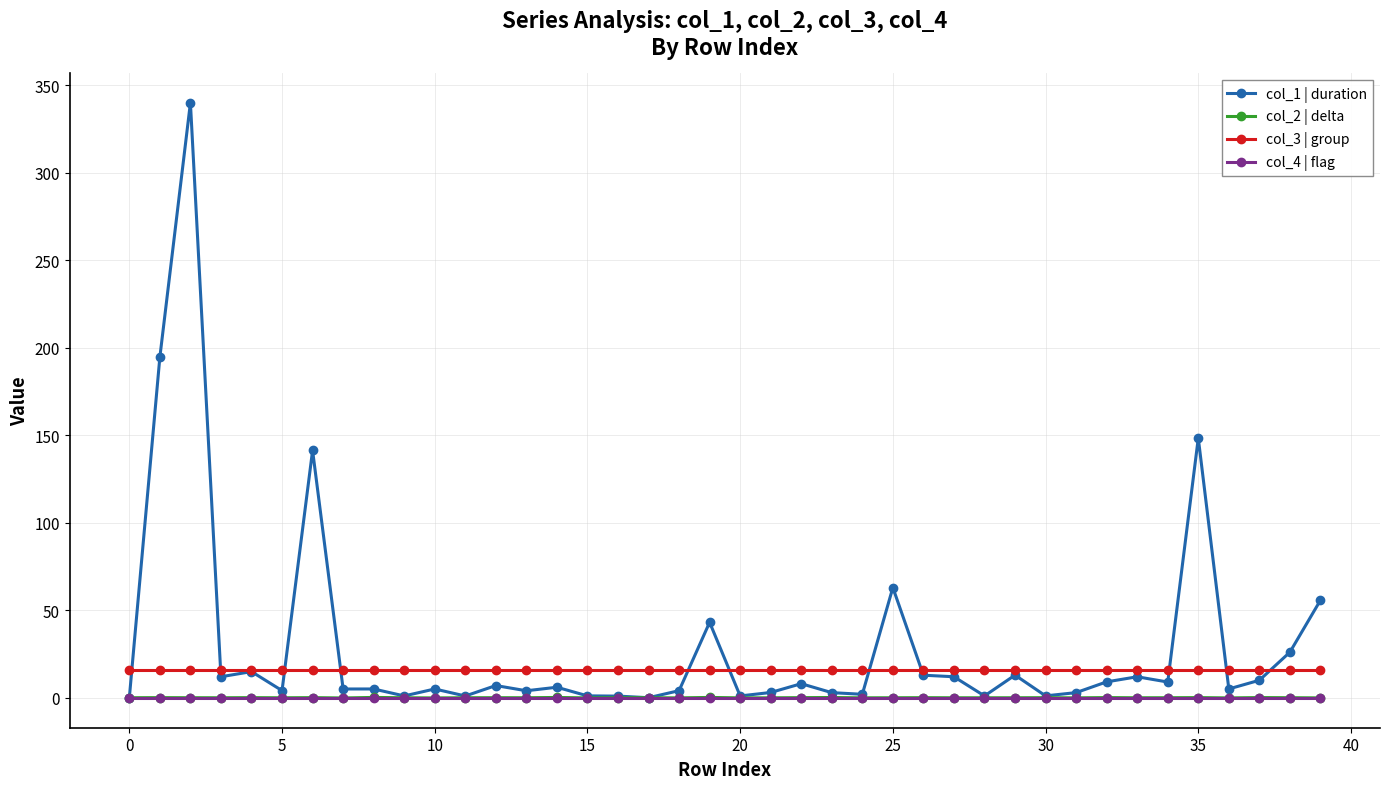

Which series has the largest total across all categories?

col_1 | duration